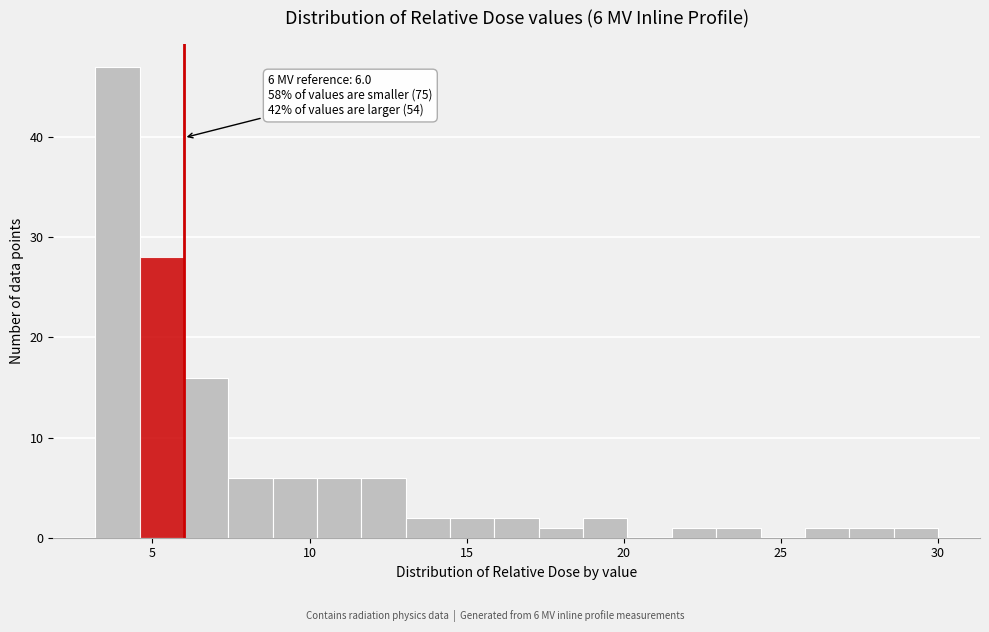

Read against the x-axis, roughly where is the centre of the tallest bar?

4.0